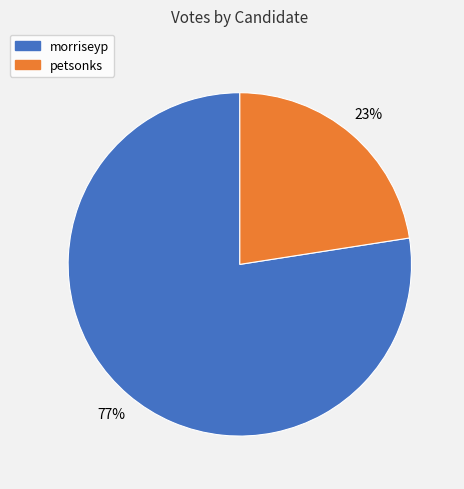

Which has a higher value, morriseyp or petsonks?

morriseyp